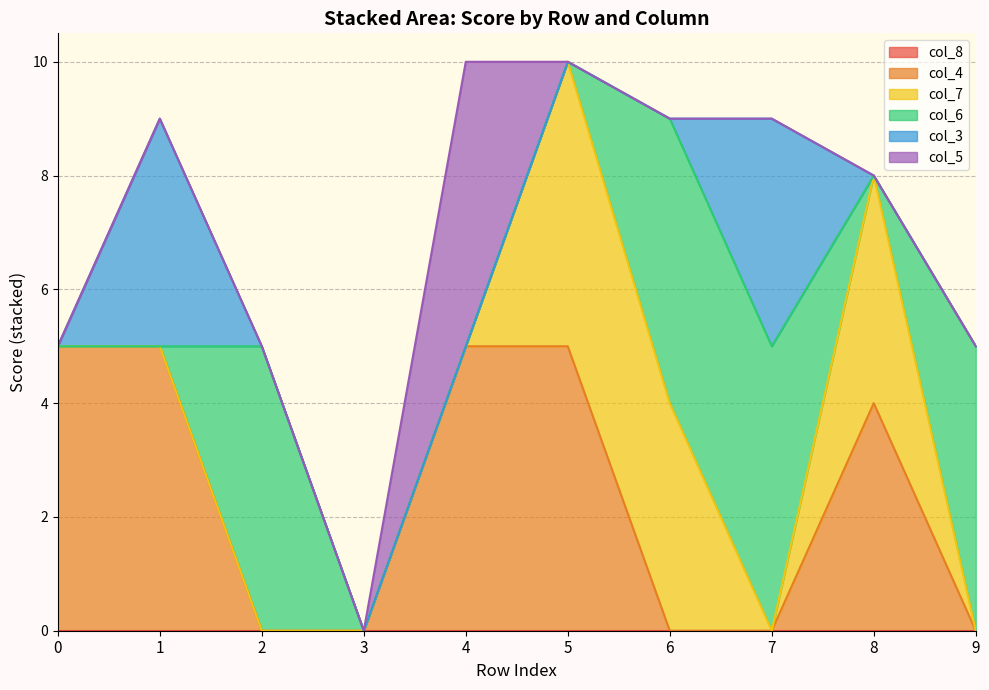

True or false: there are more than 2 points higher than both neighbors.

True